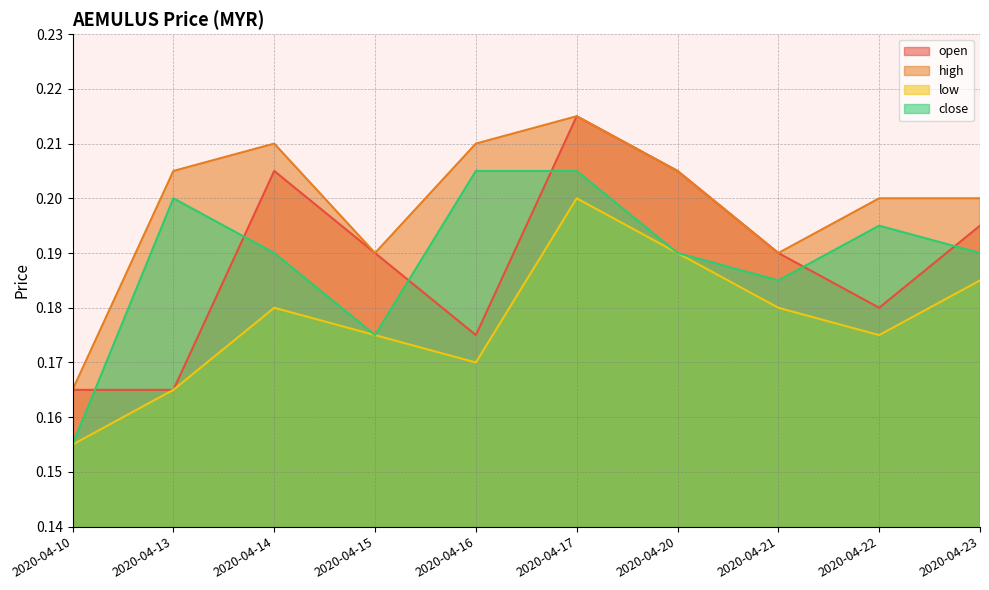

How many interior local peaks does the open series have?

2